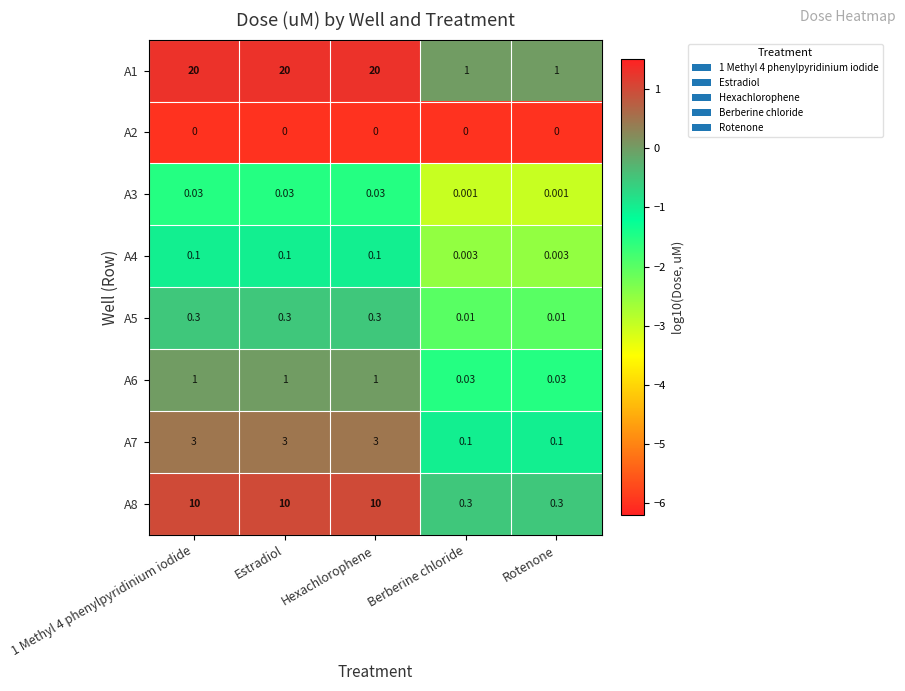

What is the total value across all series at Berberine chloride?

1.4